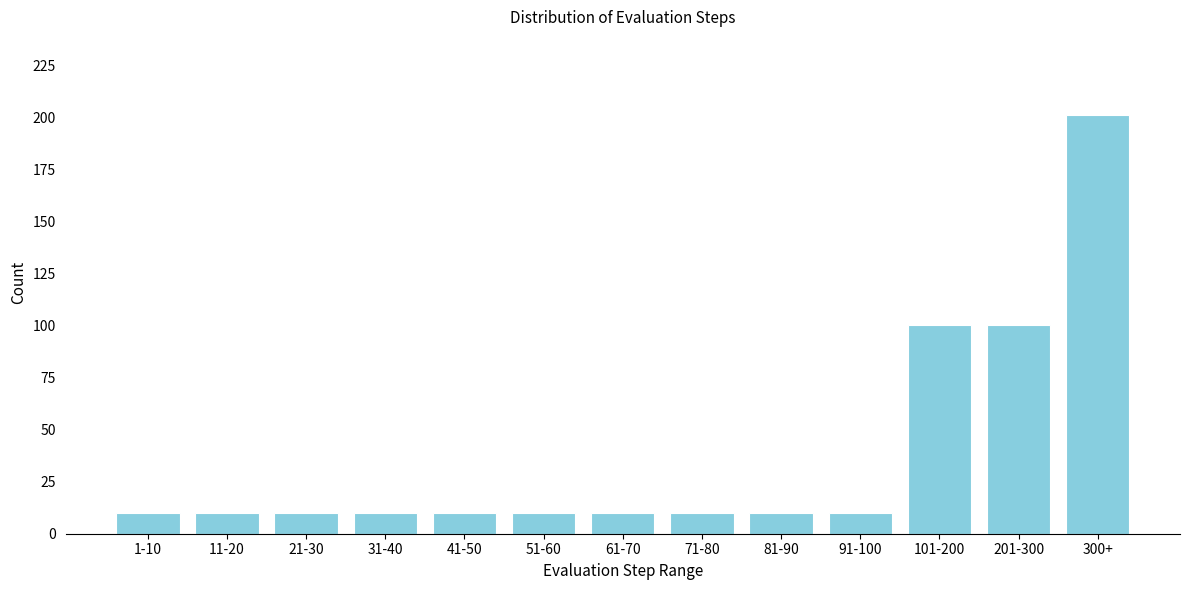

Reading left to right, what are all the values shown in this chart?

10	10	10	10	10	10	10	10	10	10	100	100	201